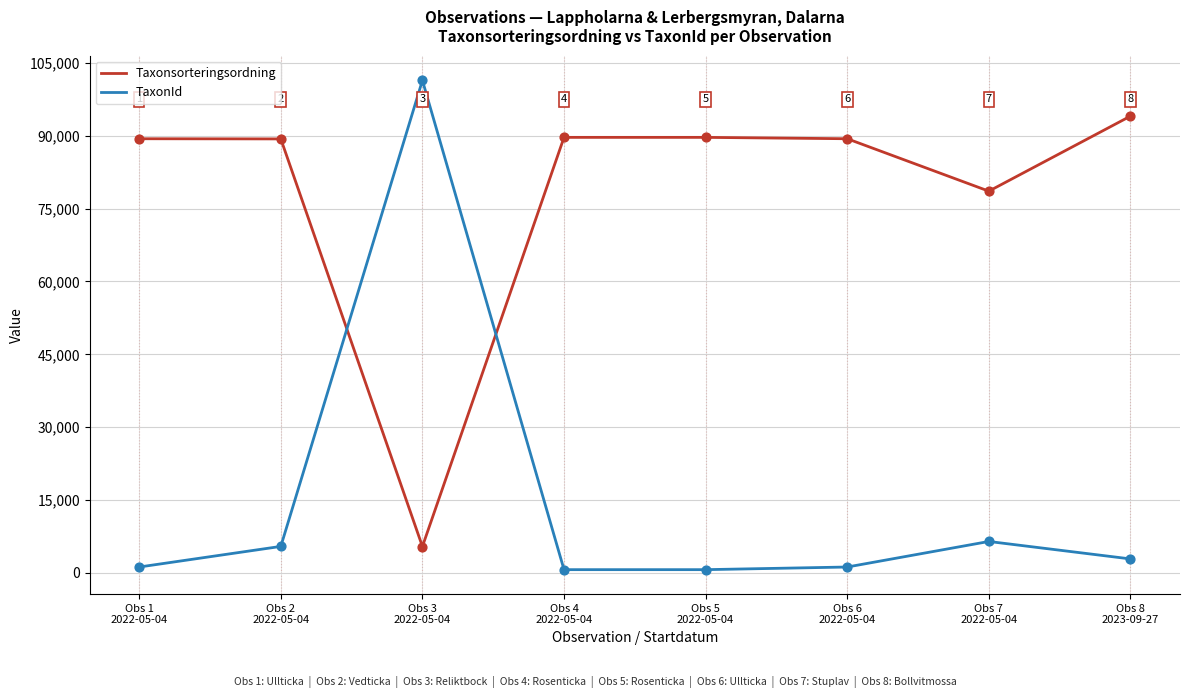

Which series has the widest spread of values?

TaxonId